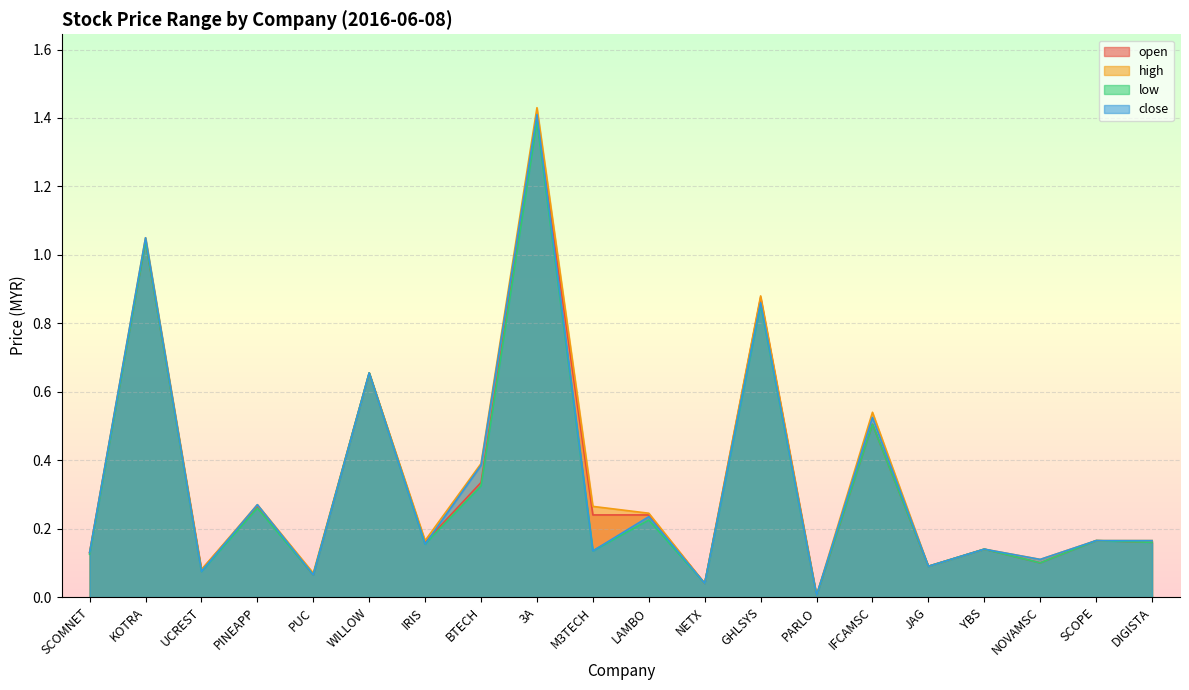

Does the chart display data point markers on the line(s)?

No